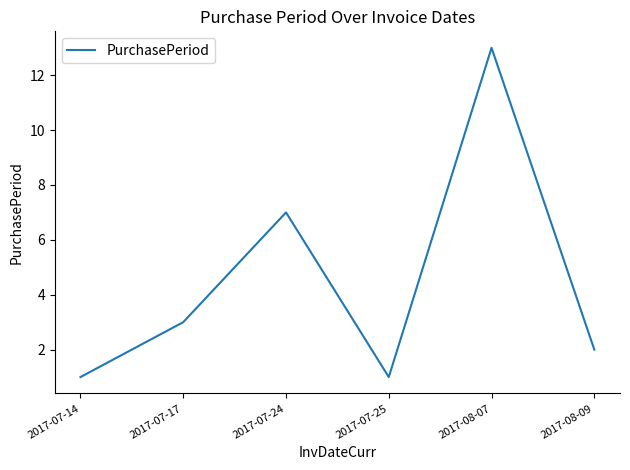

Reading left to right, what are all the values shown in this chart?

2017-07-14=1	2017-07-17=3	2017-07-24=7	2017-07-25=1	2017-08-07=13	2017-08-09=2